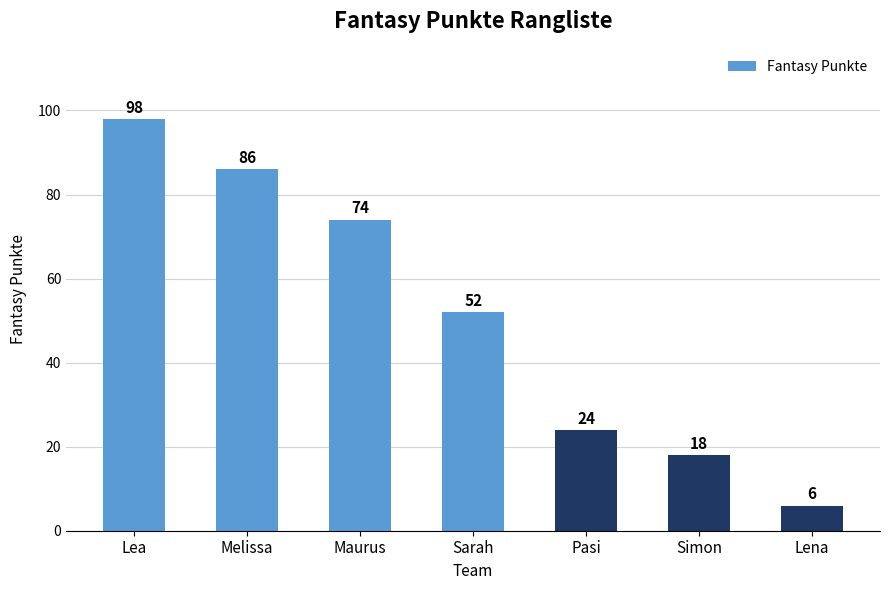

The value at Sarah is 92. True or false?

False